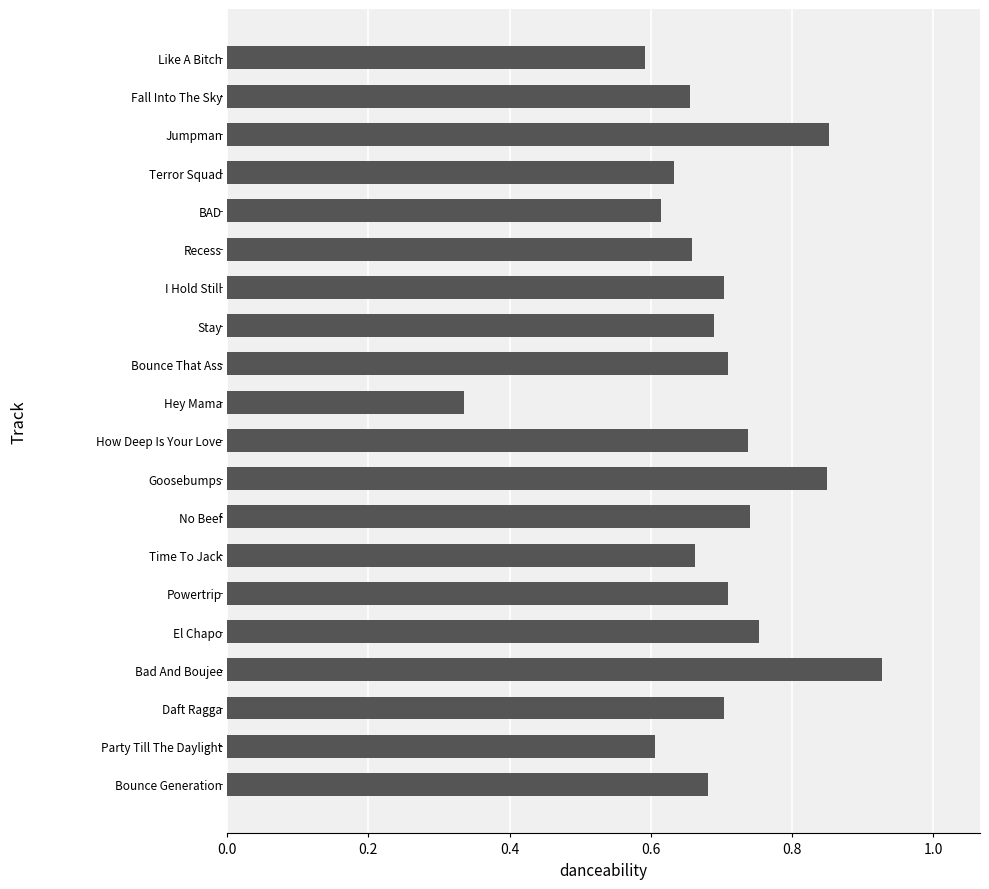

Are the bars grouped side by side (vs. stacked)?

No